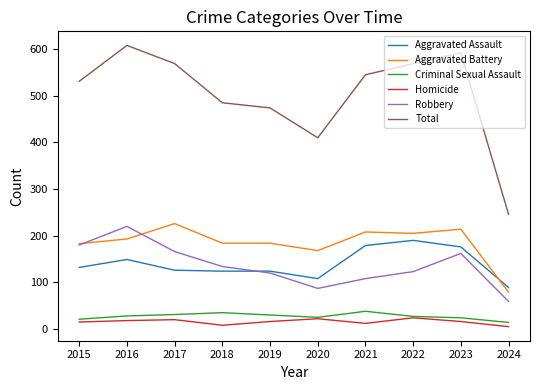

What is the total value across all series at 2016?

1216